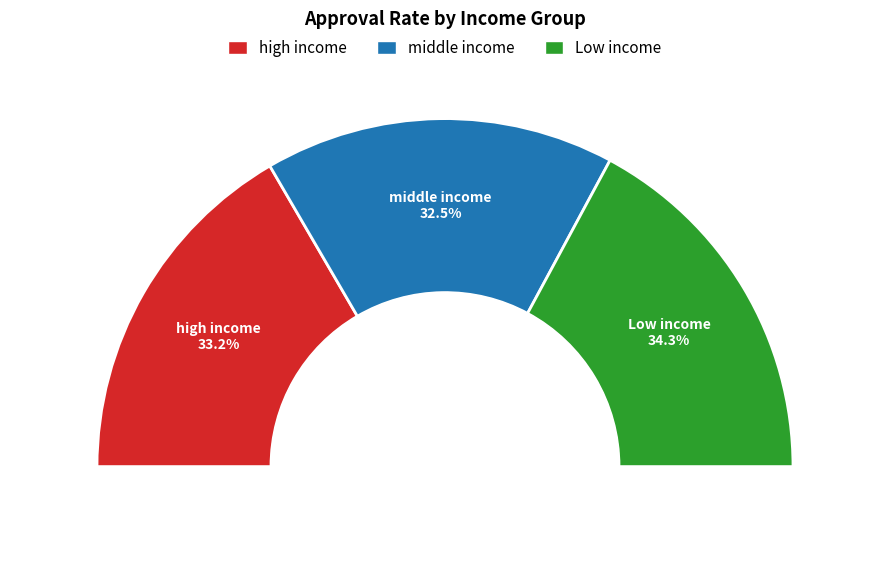

To the nearest percent, what is the average slice percentage?

33%